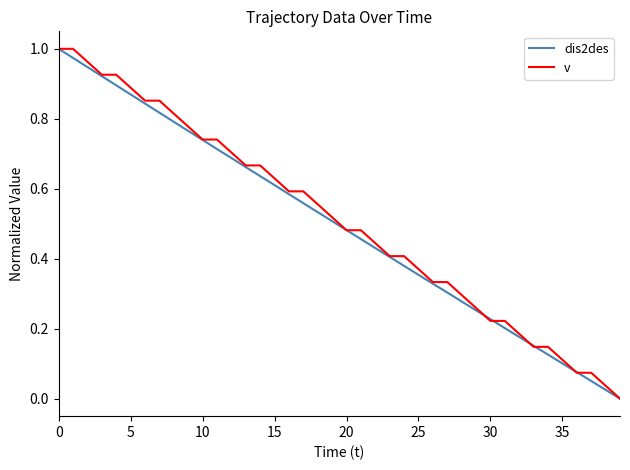

True or false: v has more than 0 points higher than both neighbors.

False